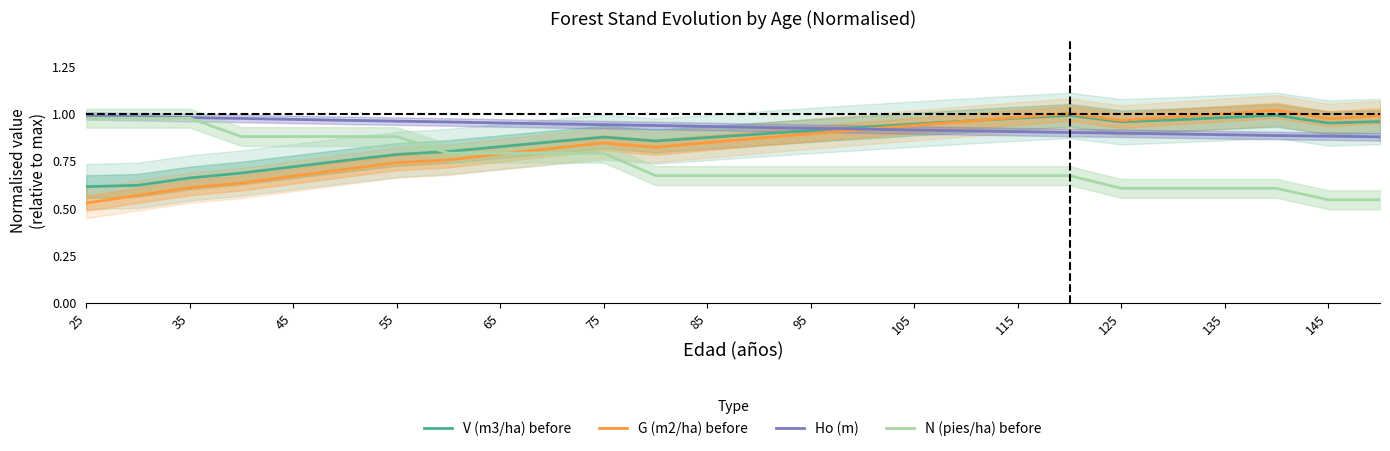

True or false: N (pies/ha) before has a value of 0.4 at 105.

False